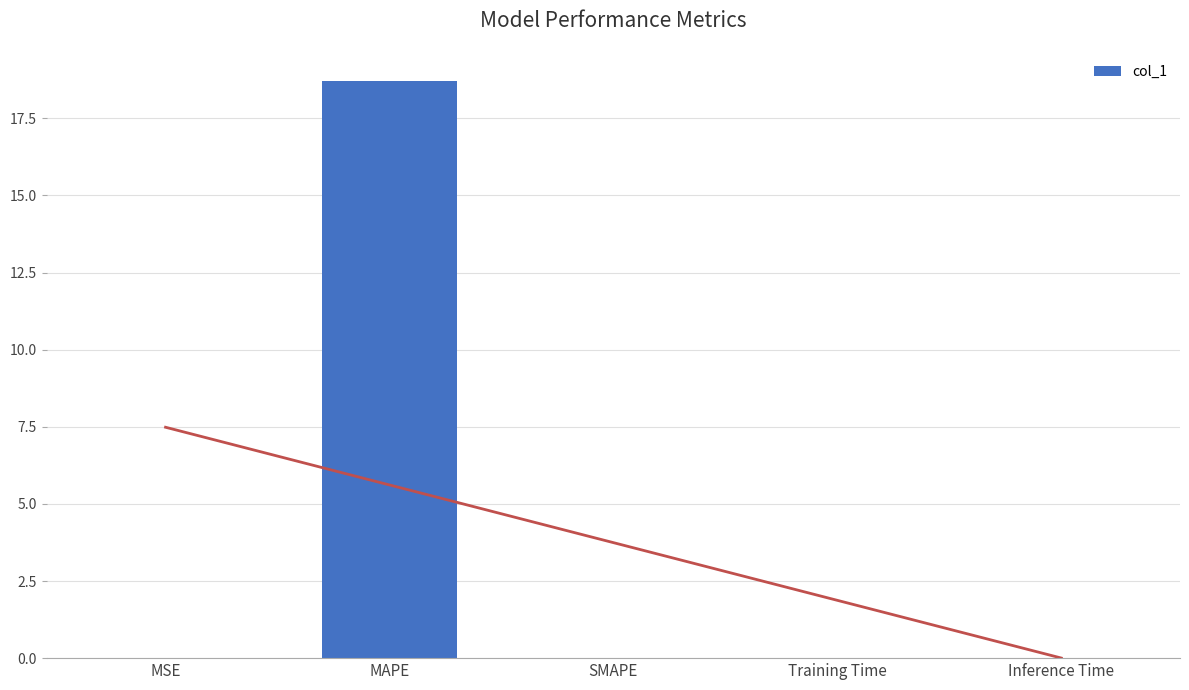

List the labels in order of value, smallest first.

SMAPE, MSE, Inference Time, Training Time, MAPE